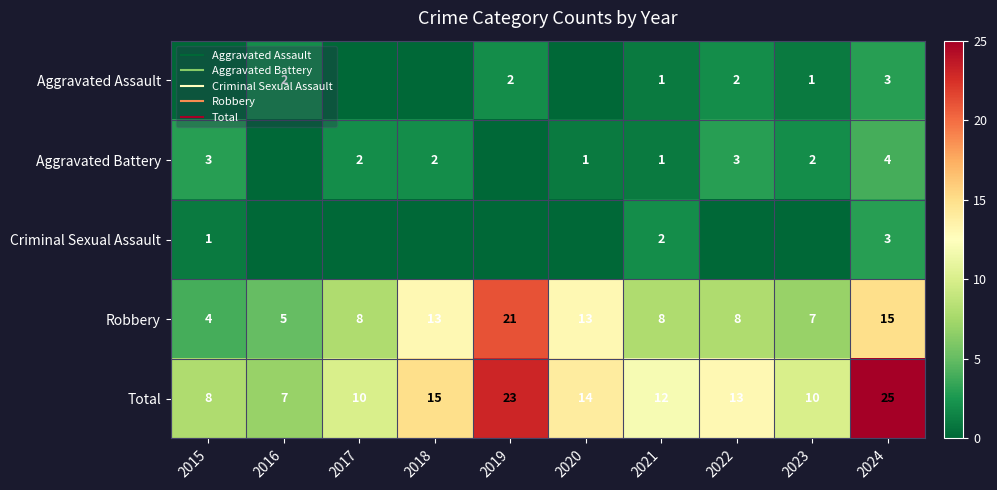

True or false: Total has a value of 4 at 2022.

False